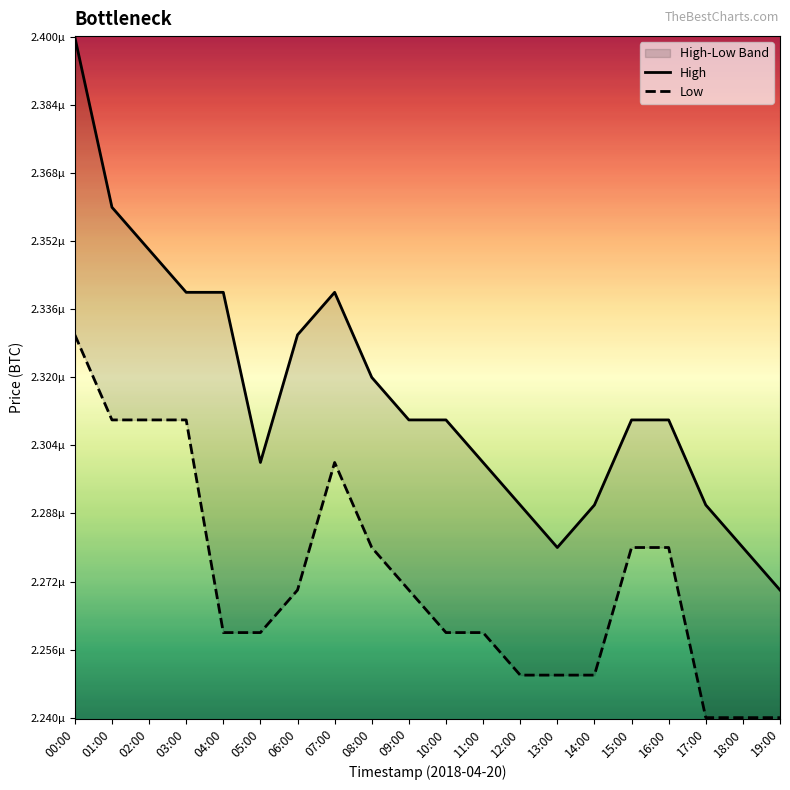

What is the label of the 14th point from the right?

06:00